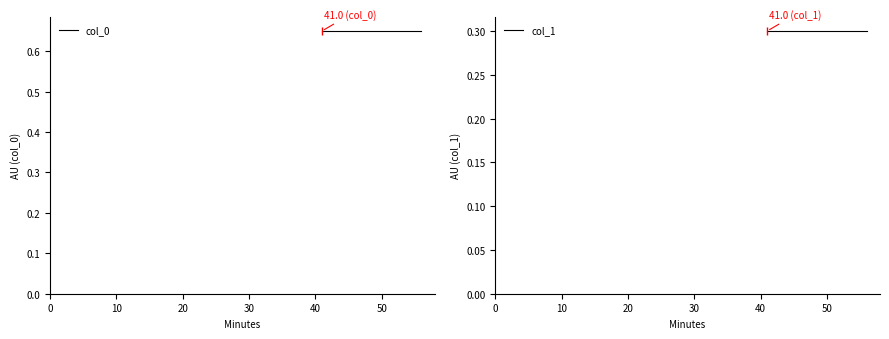

True or false: col_1 and col_0 cross at least once.

False